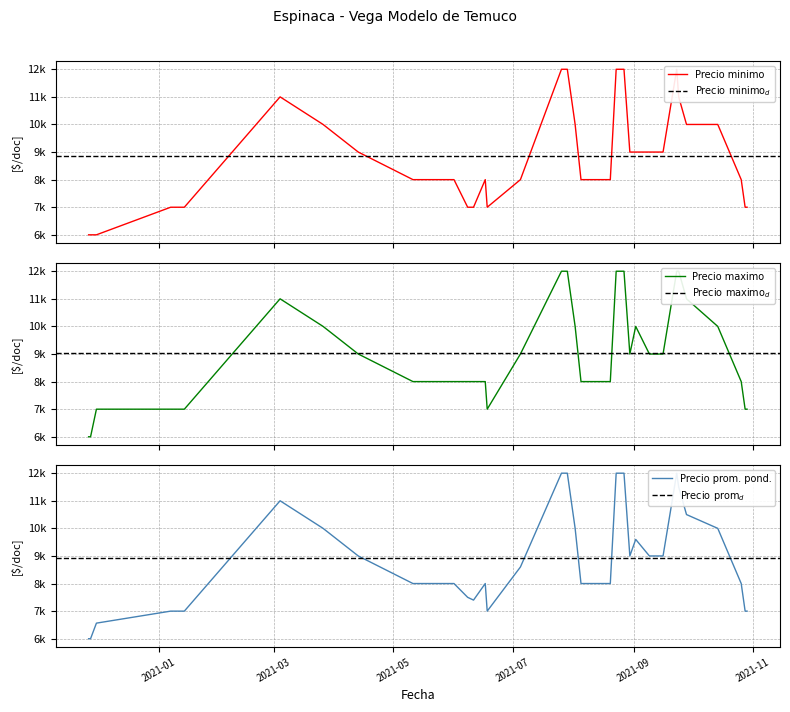

Does the chart display data point markers on the line(s)?

No